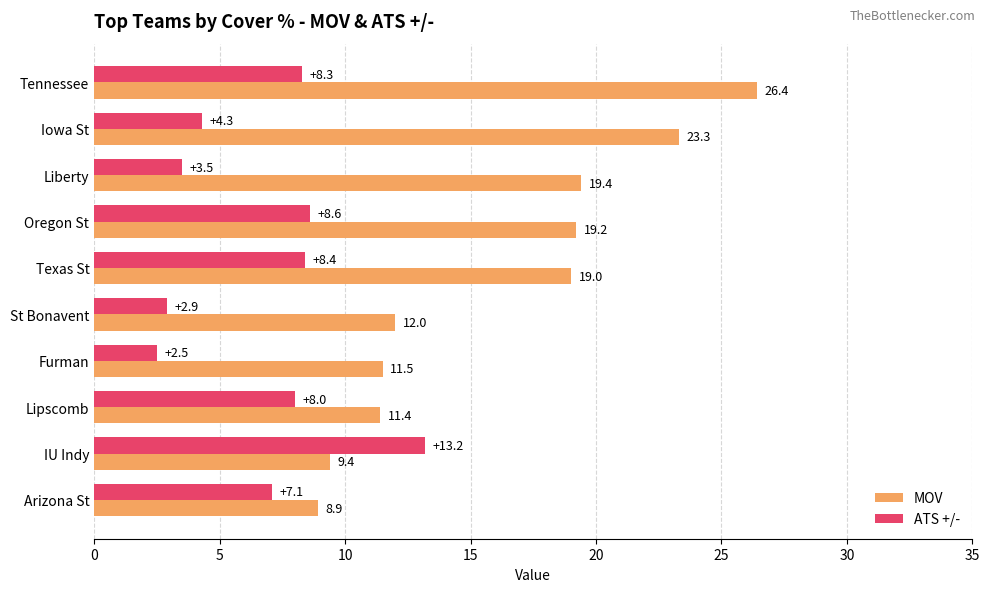

Is it true that MOV equals 8.2 at St Bonavent?

False